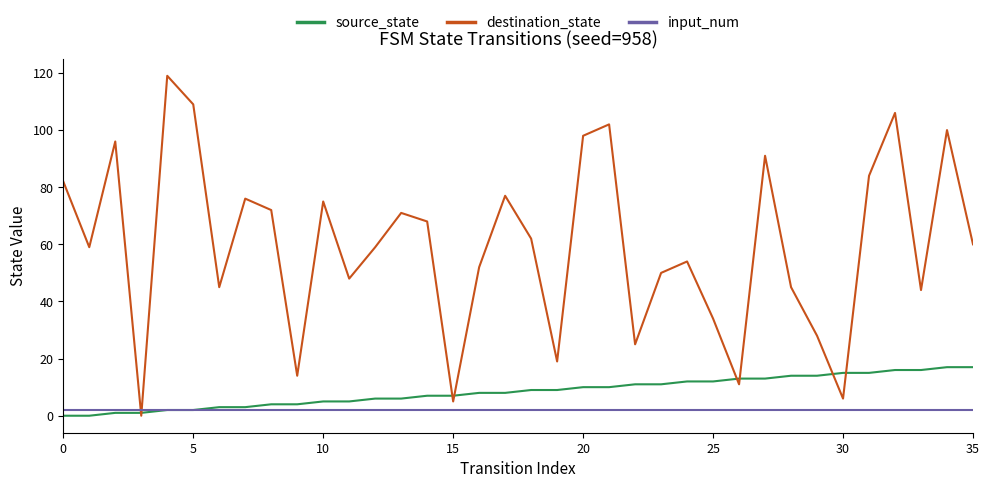

What is the difference between the second highest and minimum values in the destination_state series?

109